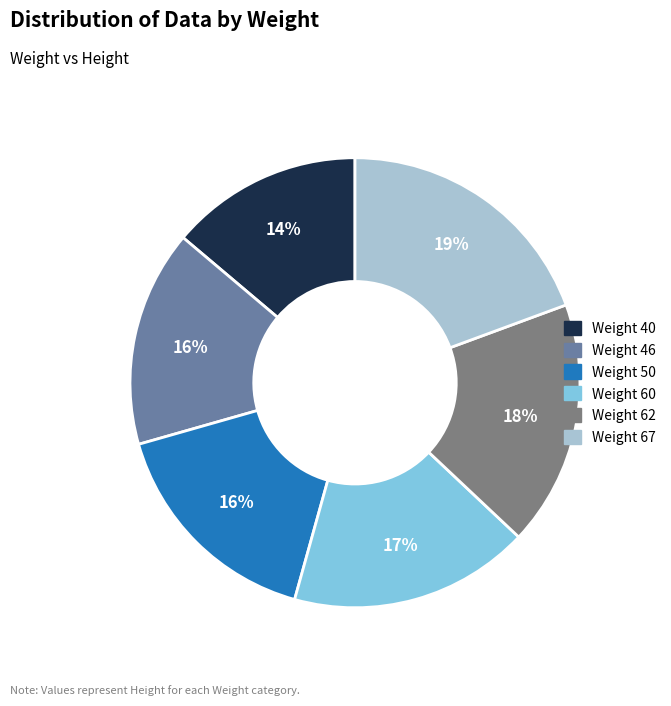

Is there any slice that represents more than half of the pie?

No